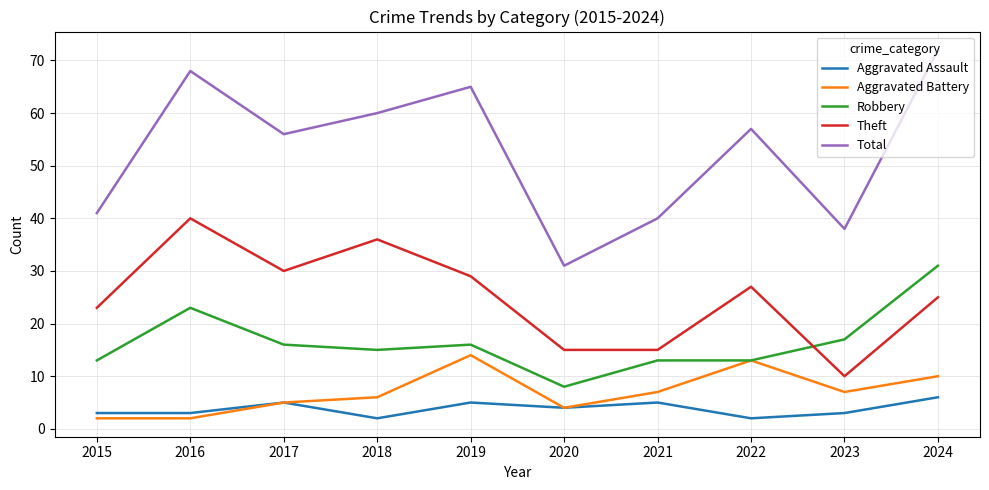

At how many categories does at least one series exceed 15?

10